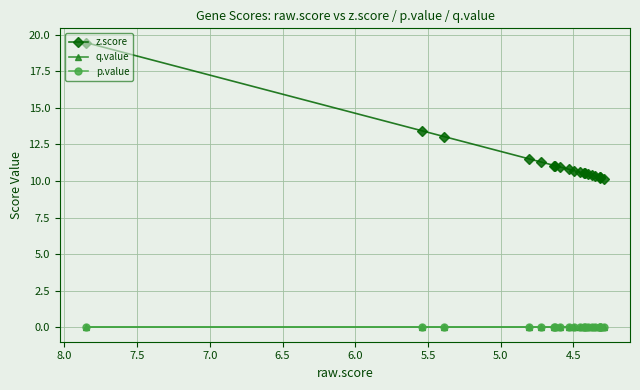

True or false: p.value has more than 0 points higher than both neighbors.

False